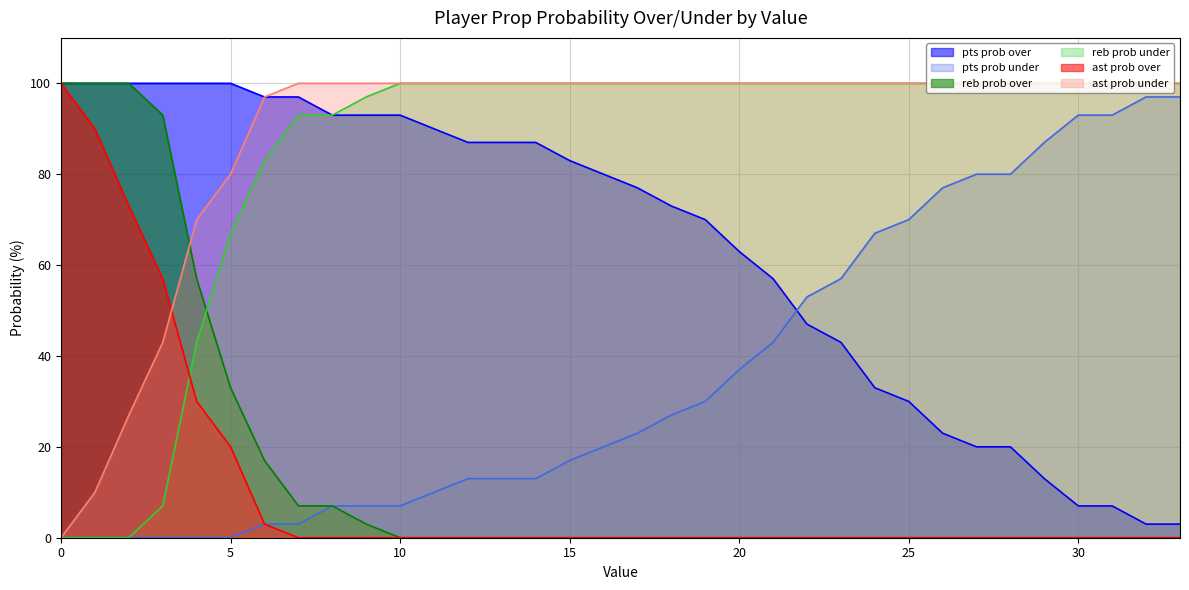

Reading left to right, list all the values displayed in this chart.

pts prob over: 0=100	1=100	2=100	3=100	4=100	5=100	6=97	7=97	8=93	9=93	10=93	11=90	12=87	13=87	14=87	15=83	16=80	17=77	18=73	19=70	20=63	21=57	22=47	23=43	24=33	25=30	26=23	27=20	28=20	29=13	30=7	31=7	32=3	33=3
pts prob under: 0=0	1=0	2=0	3=0	4=0	5=0	6=3	7=3	8=7	9=7	10=7	11=10	12=13	13=13	14=13	15=17	16=20	17=23	18=27	19=30	20=37	21=43	22=53	23=57	24=67	25=70	26=77	27=80	28=80	29=87	30=93	31=93	32=97	33=97
reb prob over: 0=100	1=100	2=100	3=93	4=57	5=33	6=17	7=7	8=7	9=3	10=0	11=0	12=0	13=0	14=0	15=0	16=0	17=0	18=0	19=0	20=0	21=0	22=0	23=0	24=0	25=0	26=0	27=0	28=0	29=0	30=0	31=0	32=0	33=0
reb prob under: 0=0	1=0	2=0	3=7	4=43	5=67	6=83	7=93	8=93	9=97	10=100	11=100	12=100	13=100	14=100	15=100	16=100	17=100	18=100	19=100	20=100	21=100	22=100	23=100	24=100	25=100	26=100	27=100	28=100	29=100	30=100	31=100	32=100	33=100
ast prob over: 0=100	1=90	2=73	3=57	4=30	5=20	6=3	7=0	8=0	9=0	10=0	11=0	12=0	13=0	14=0	15=0	16=0	17=0	18=0	19=0	20=0	21=0	22=0	23=0	24=0	25=0	26=0	27=0	28=0	29=0	30=0	31=0	32=0	33=0
ast prob under: 0=0	1=10	2=27	3=43	4=70	5=80	6=97	7=100	8=100	9=100	10=100	11=100	12=100	13=100	14=100	15=100	16=100	17=100	18=100	19=100	20=100	21=100	22=100	23=100	24=100	25=100	26=100	27=100	28=100	29=100	30=100	31=100	32=100	33=100